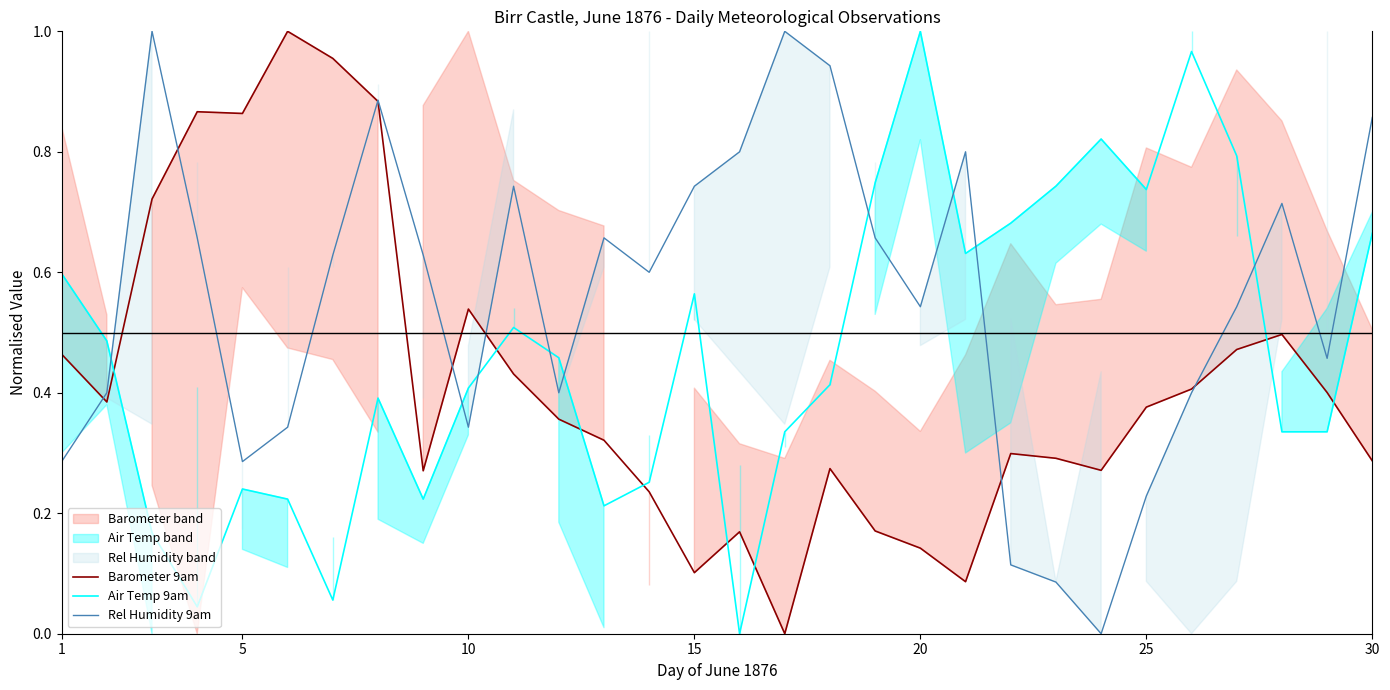

True or false: Barometer 9am has a value of 0.4 at 30.

False